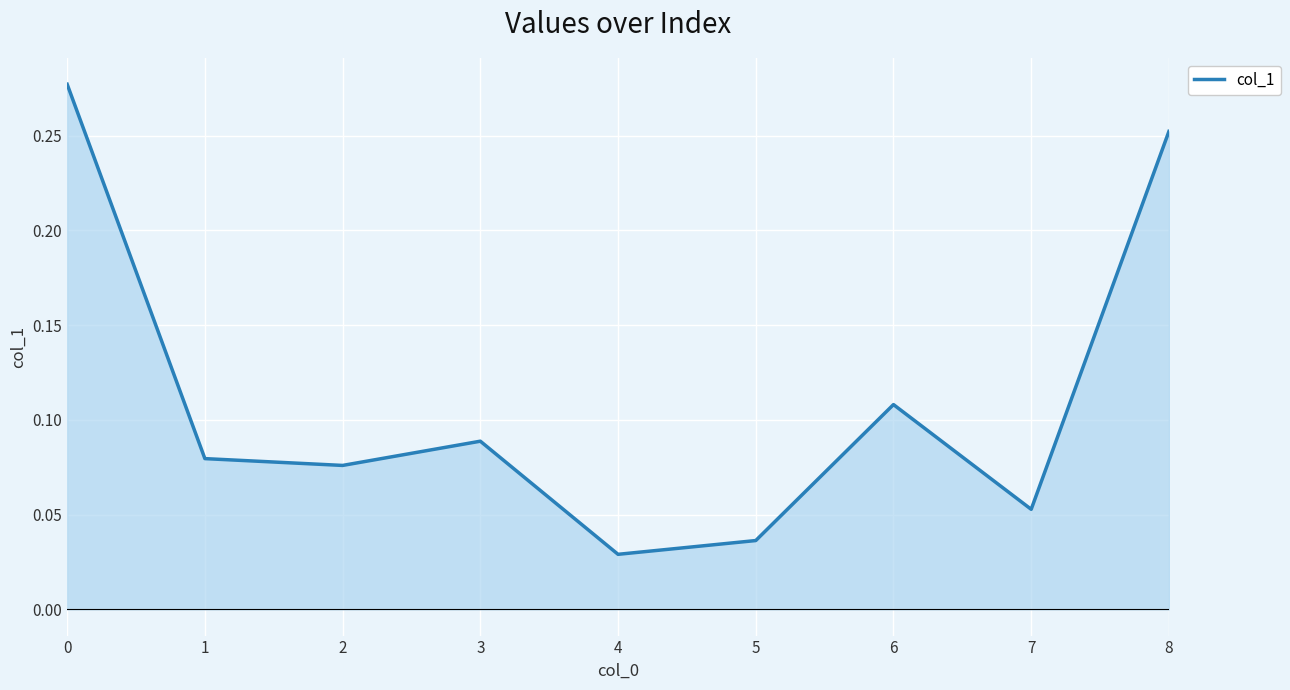

Which label corresponds to the smallest value in the chart?

4